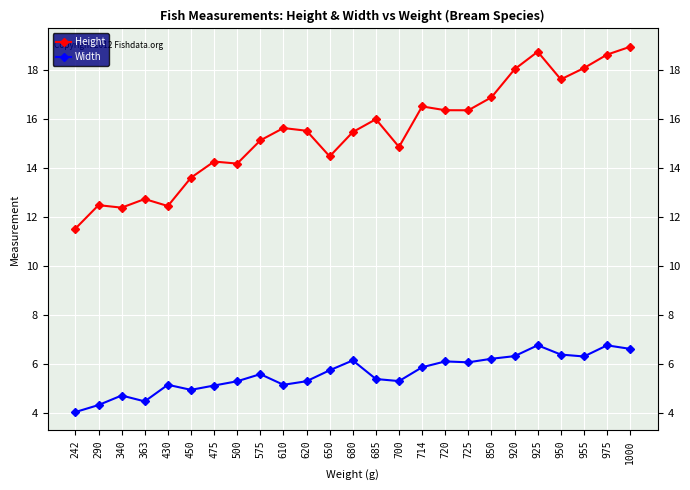

True or false: Height has a value of 26.8 at 950.

False